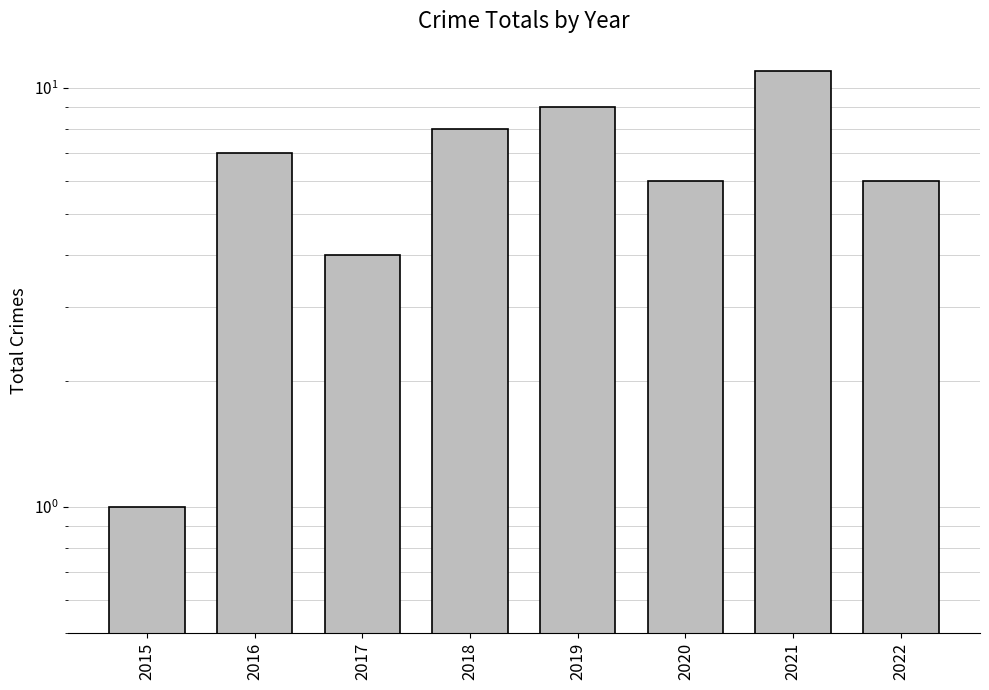

How many values are below 7?

4